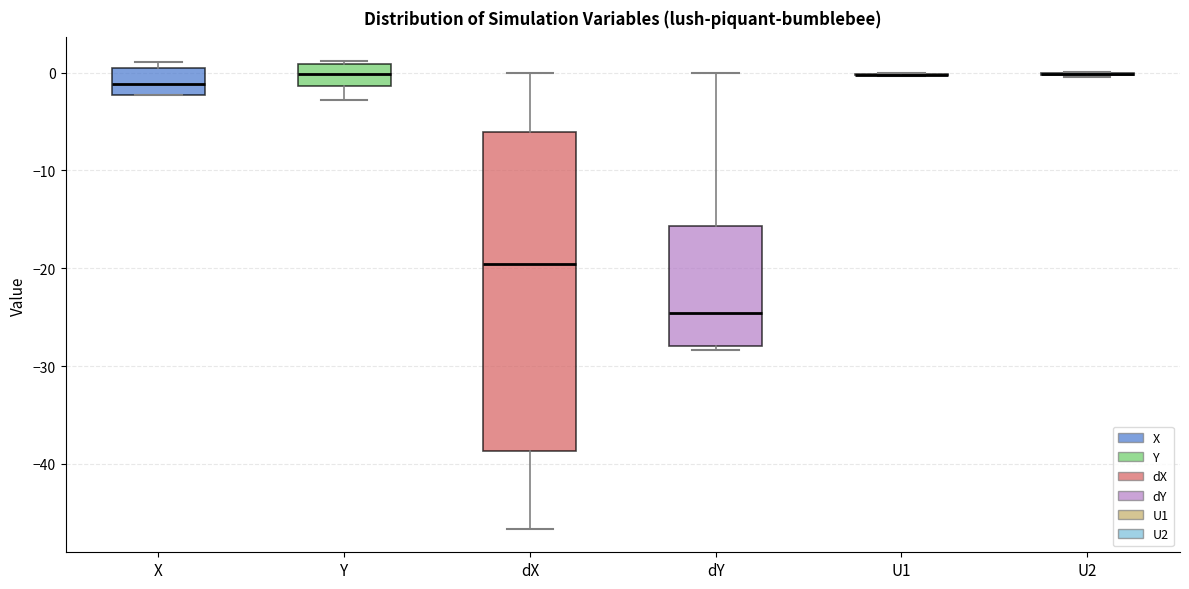

Where does the upper whisker of the box for dX end on the y-axis? The values are not printed on the chart, so give them approximately, as read against the axis.

0